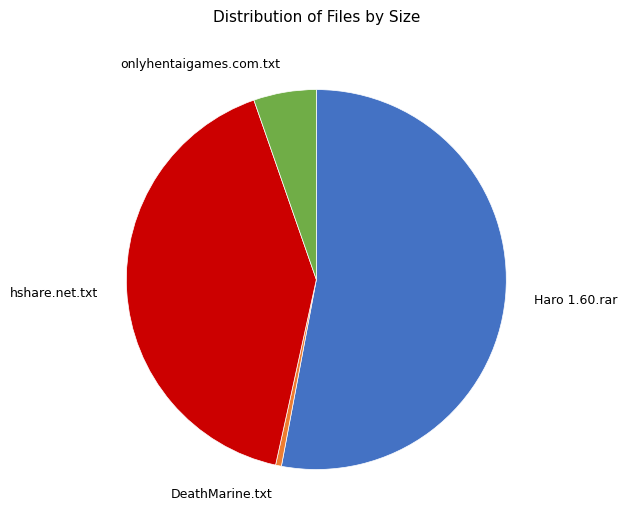

Count the number of slices in the pie.

4